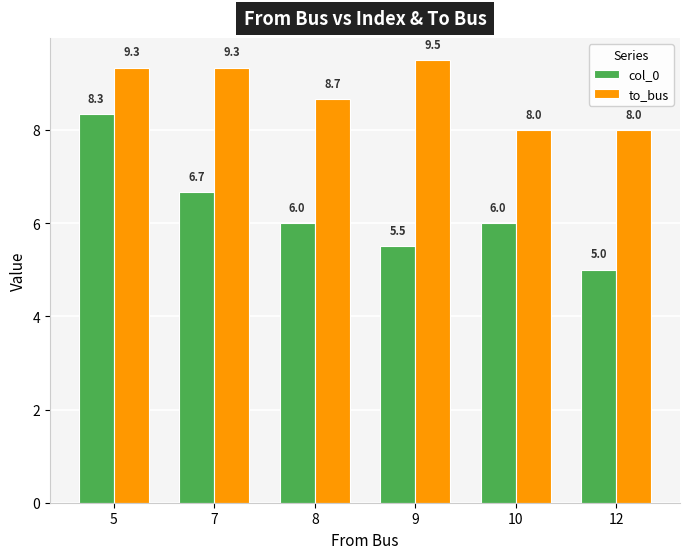

Reading left to right, extract all data points from this chart.

col_0: 5=8.3	7=6.7	8=6.0	9=5.5	10=6.0	12=5.0
to_bus: 5=9.3	7=9.3	8=8.7	9=9.5	10=8.0	12=8.0